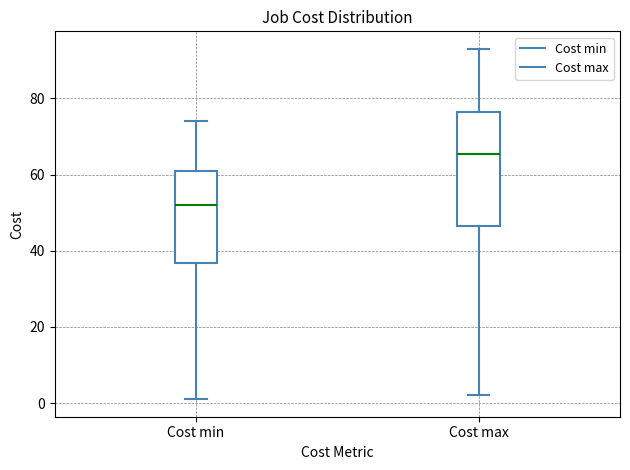

Where is the upper edge of the box for Cost min on the y-axis? The values are not printed on the chart, so give them approximately, as read against the axis.

62